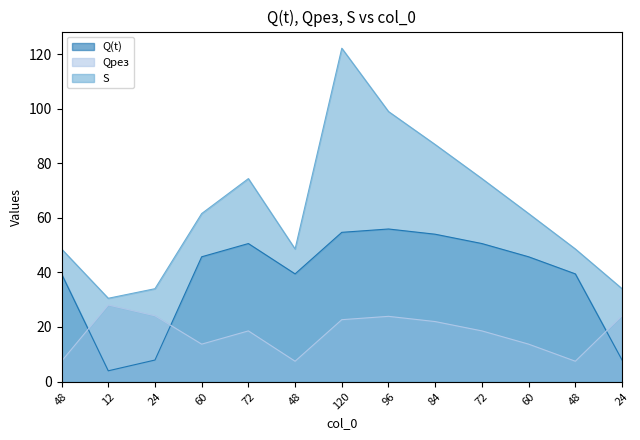

What is the sum of all S values?

824.0